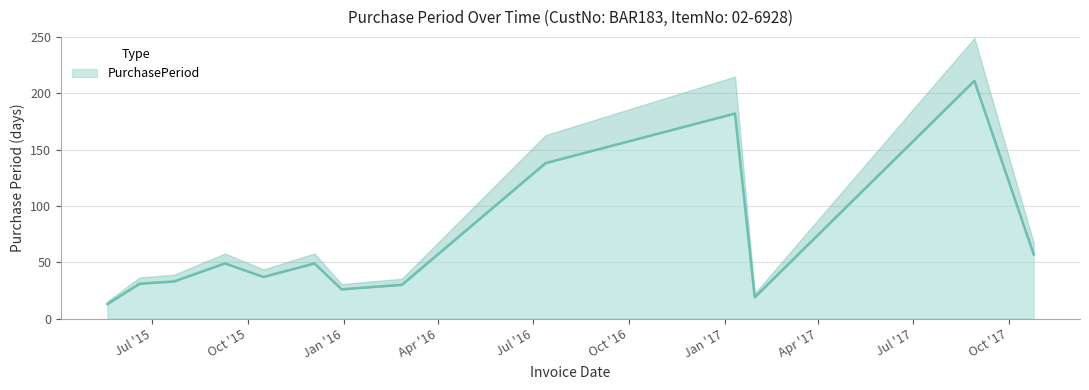

At which label is the value closest to 112?

2016-07-13